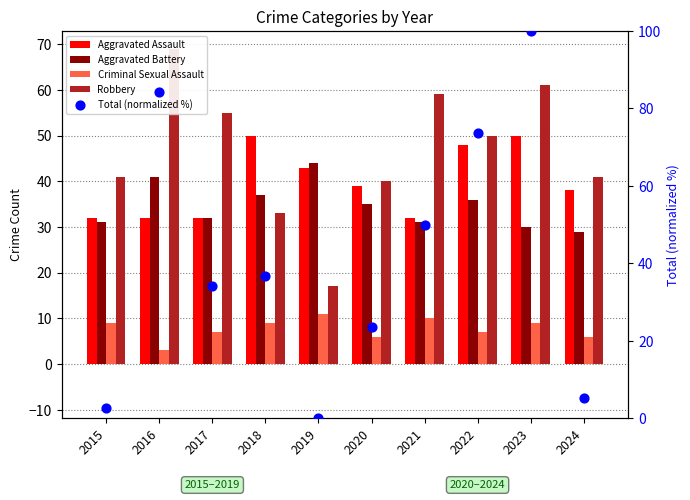

Which series reaches the maximum Y coordinate?

Total (normalized %)